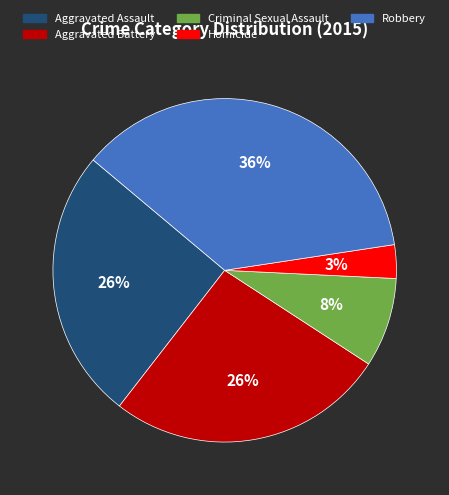

To the nearest percent, what portion does Aggravated Assault represent?

26%